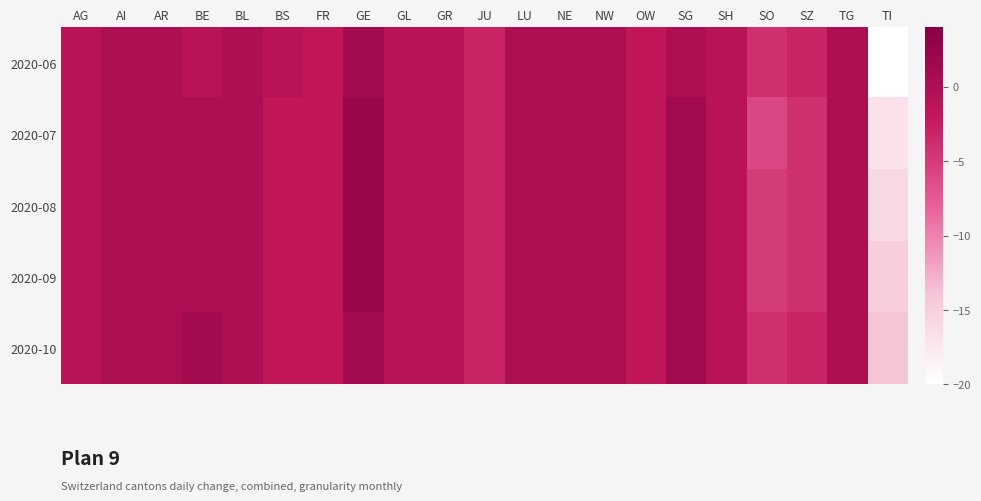

At how many categories does at least one series exceed -10?

20